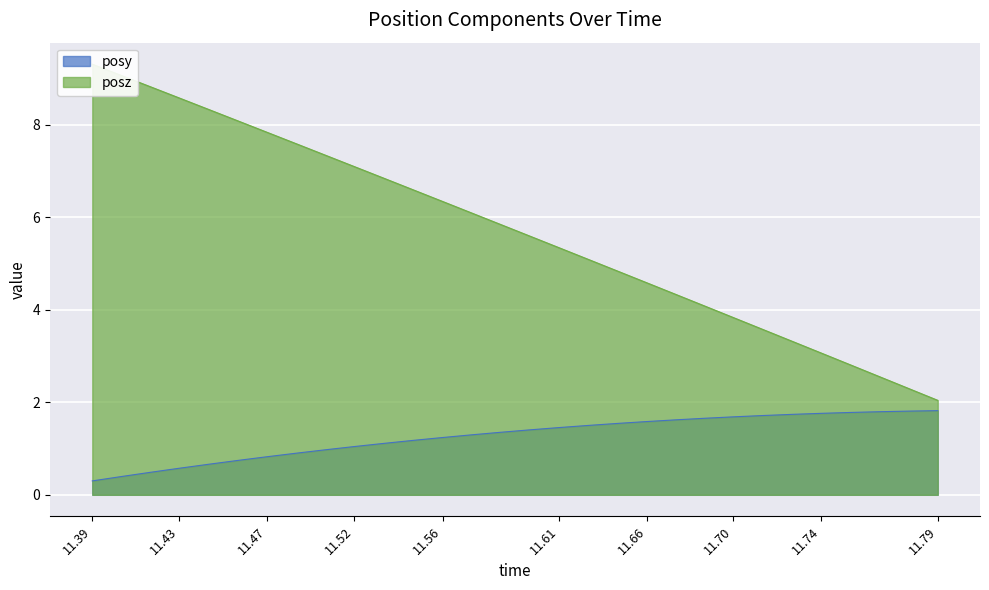

What is the minimum value for posy?

0.3